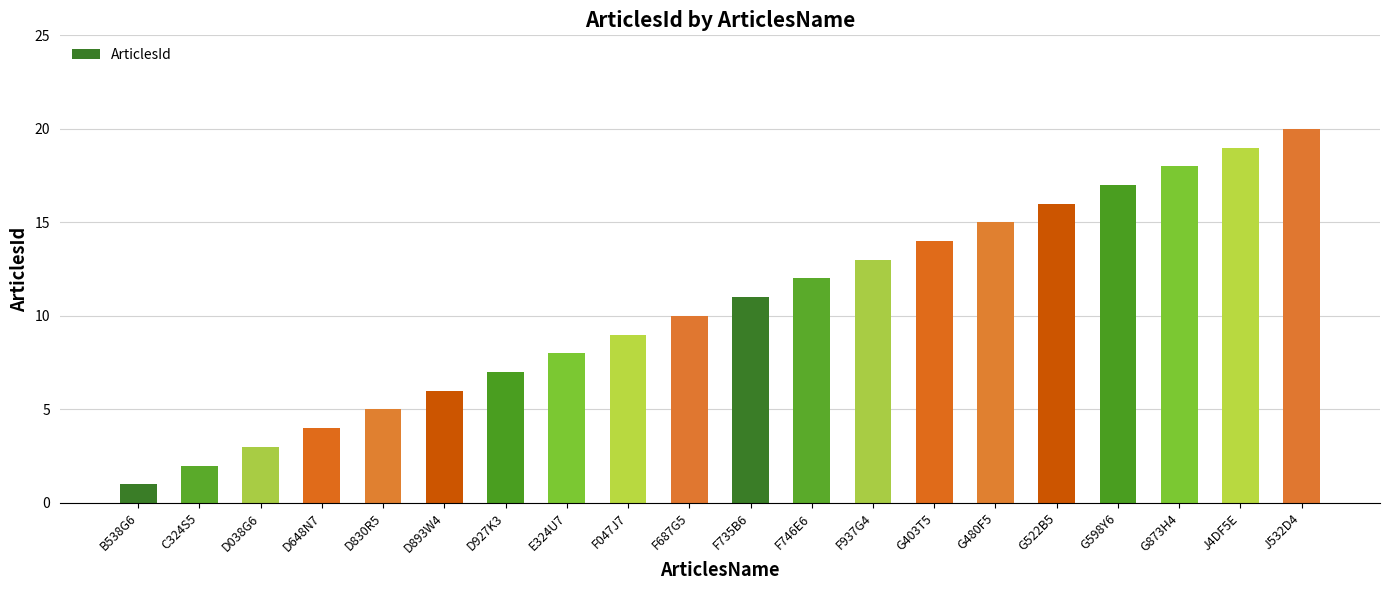

Is it true that the value at D927K3 is 7?

True